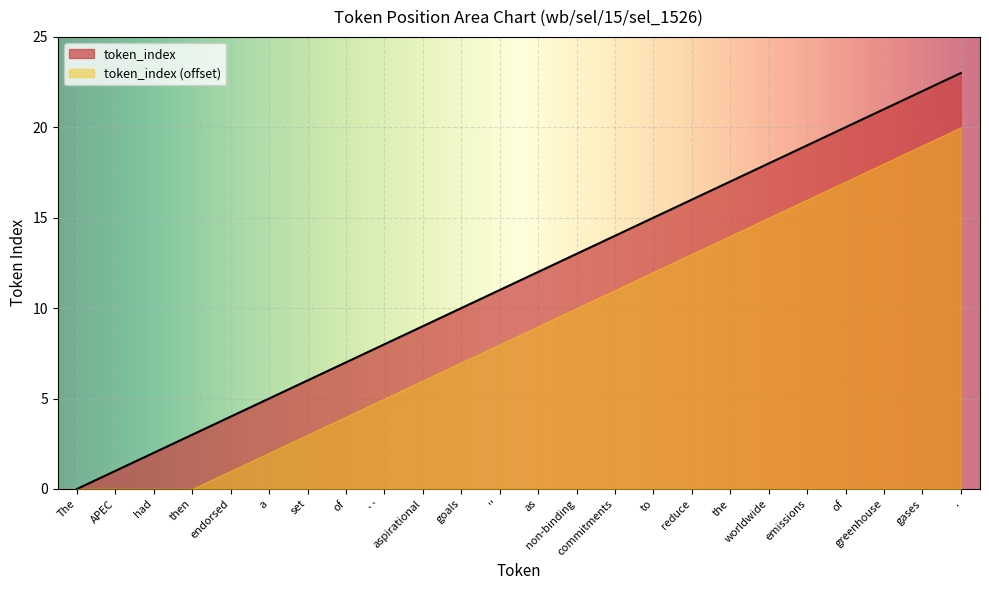

The chart shows a value of 30 at worldwide. True or false?

False